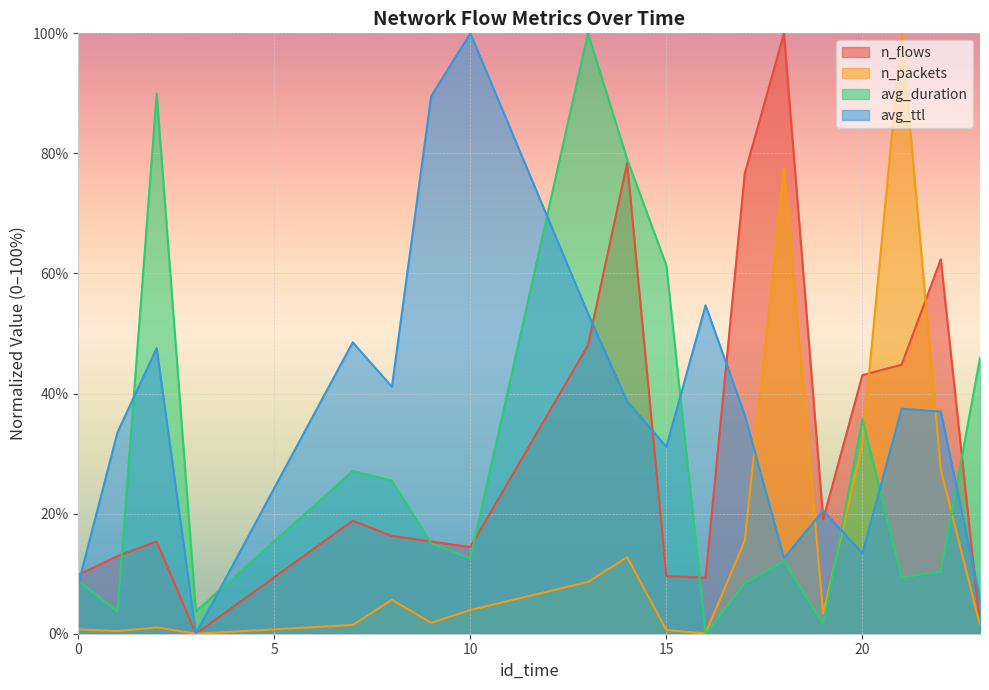

How many lines are shown in the chart?

4